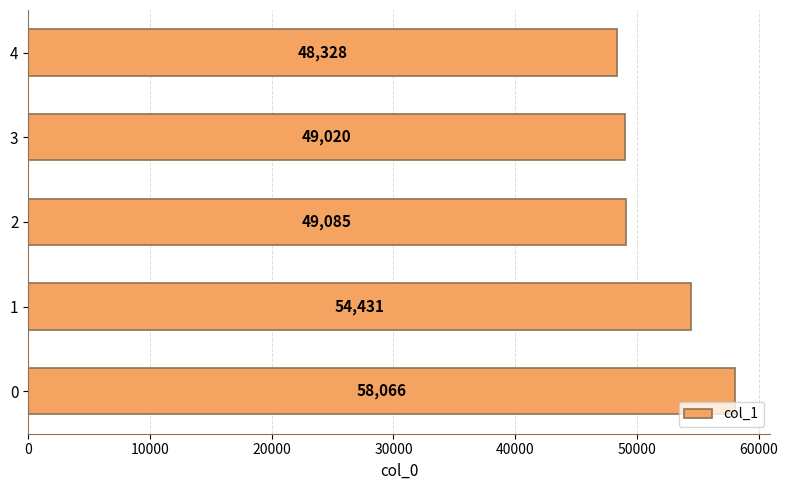

What is the approximate value at 2?

49085